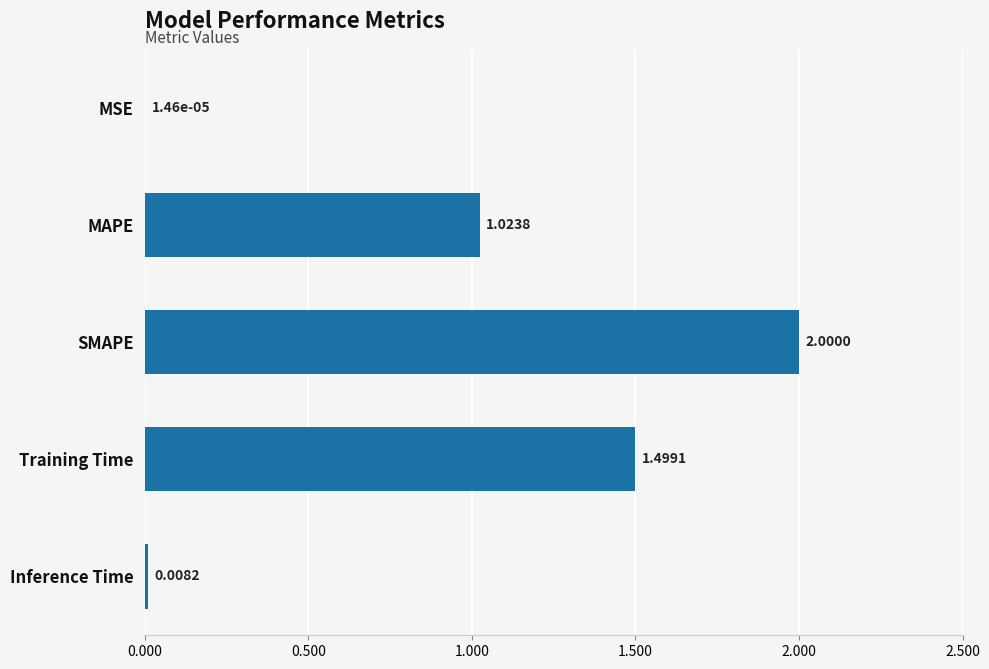

What is the sum of all values?

4.5